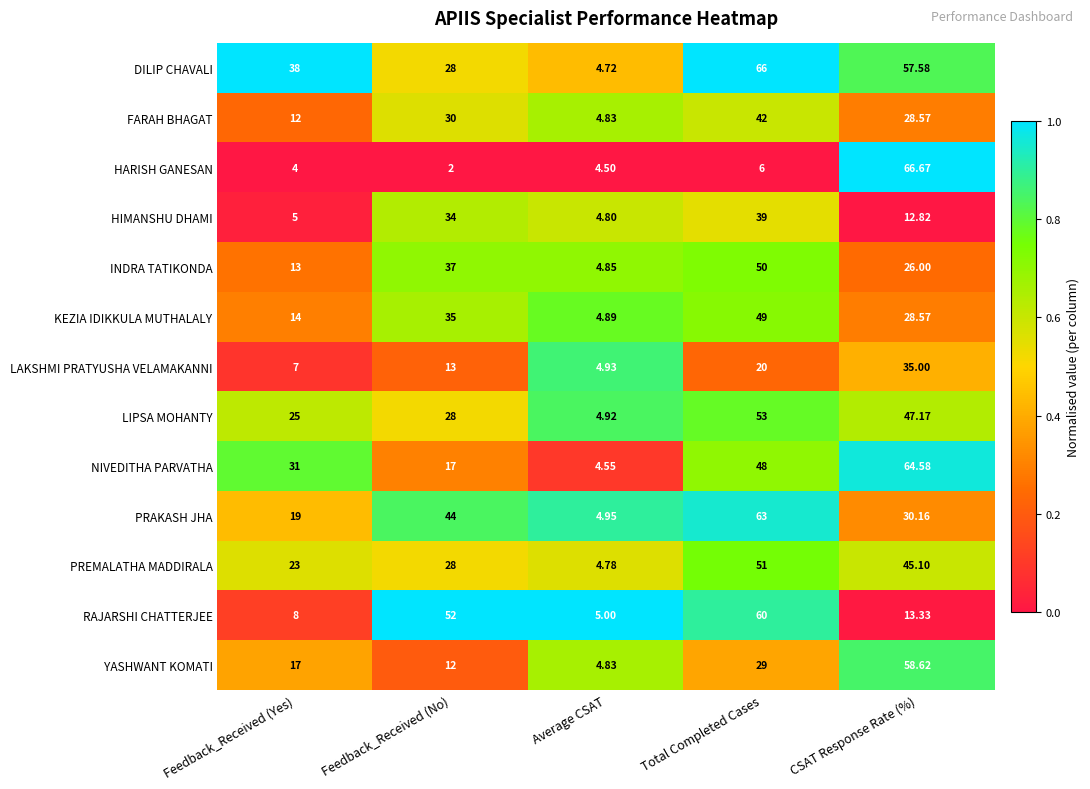

Rank the series by their maximum value, from highest to lowest.

HARISH GANESAN, DILIP CHAVALI, NIVEDITHA PARVATHA, PRAKASH JHA, RAJARSHI CHATTERJEE, YASHWANT KOMATI, LIPSA MOHANTY, PREMALATHA MADDIRALA, INDRA TATIKONDA, KEZIA IDIKKULA MUTHALALY, FARAH BHAGAT, HIMANSHU DHAMI, LAKSHMI PRATYUSHA VELAMAKANNI